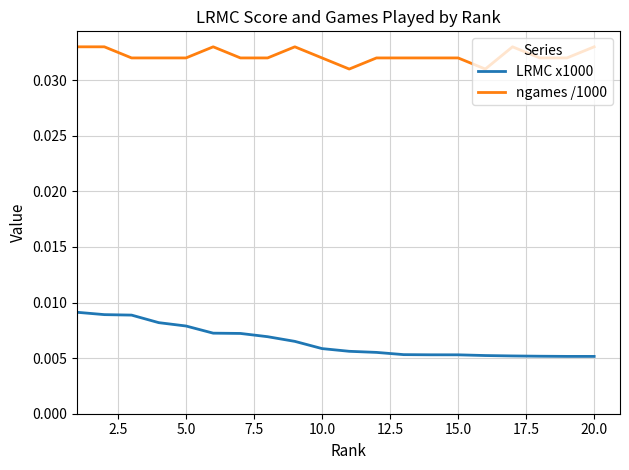

True or false: ngames /1000 and LRMC x1000 intersect in this chart.

False